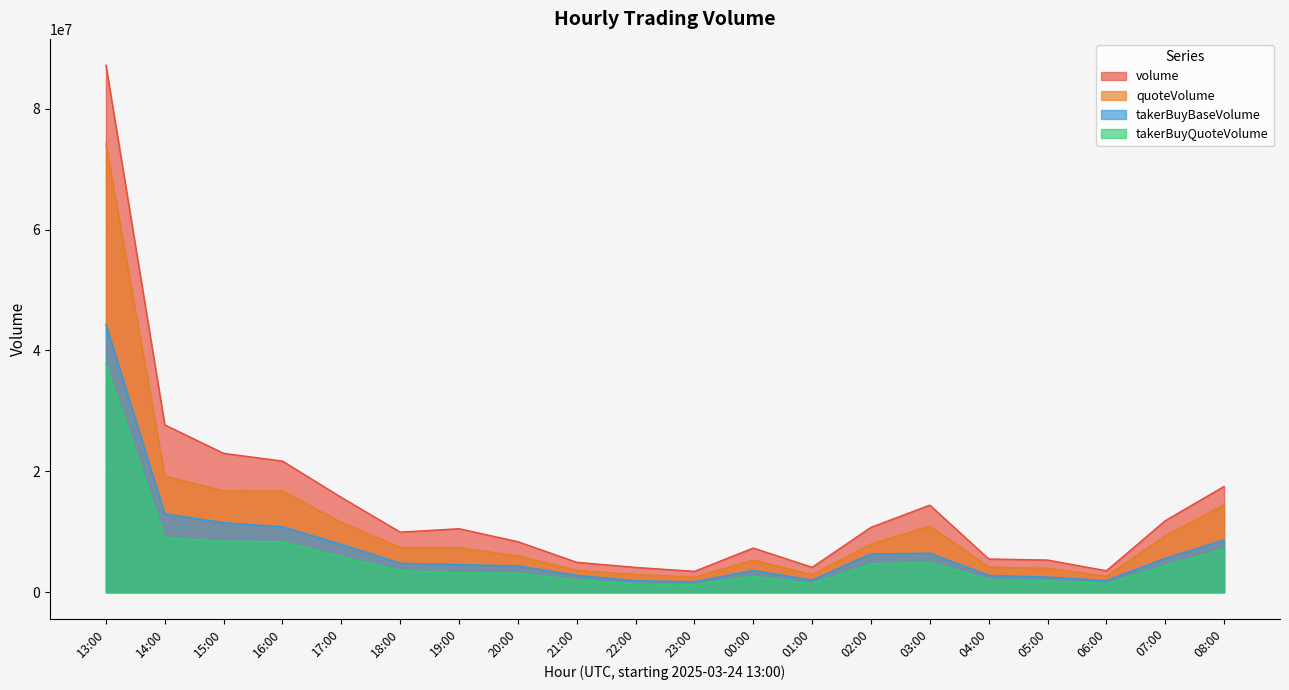

Which series has the largest total across all categories?

volume